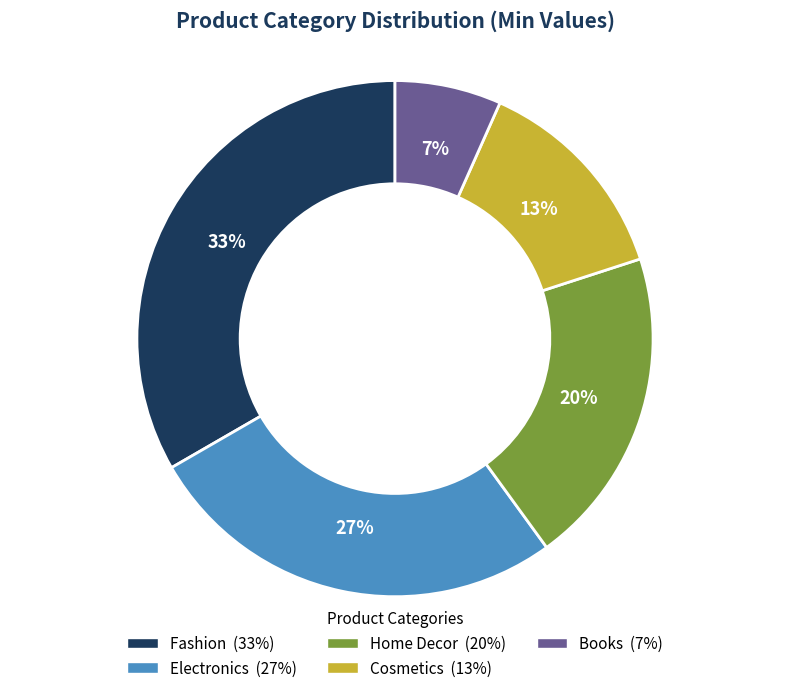

Do Home Decor and Electronics together represent more than half of the pie?

No